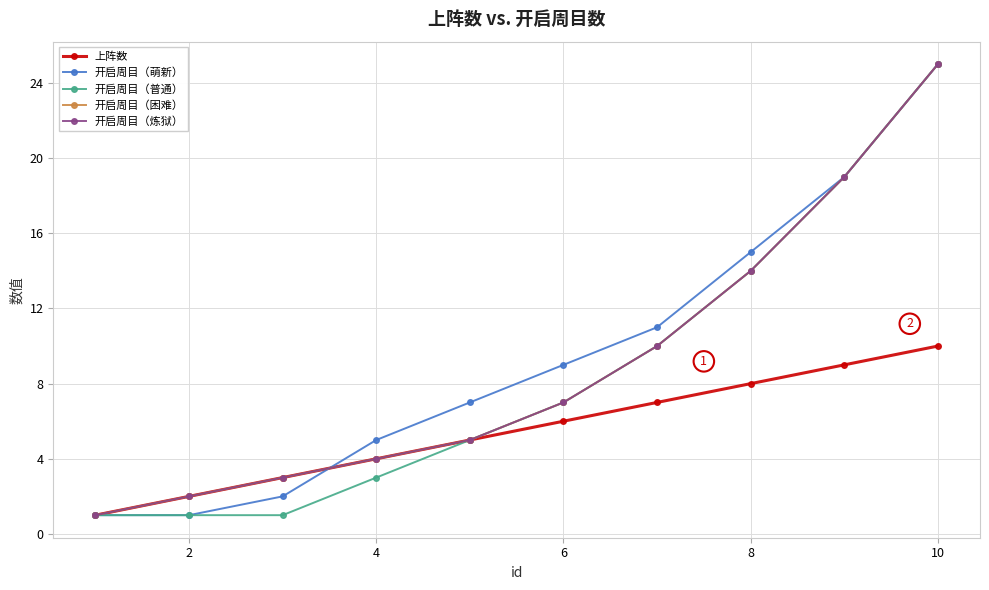

At how many categories does at least one series exceed 1?

9